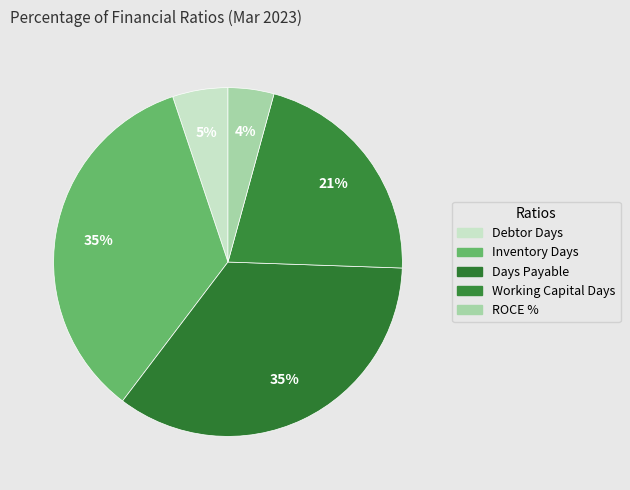

The Inventory Days slice represents 24% of the pie. True or false?

False